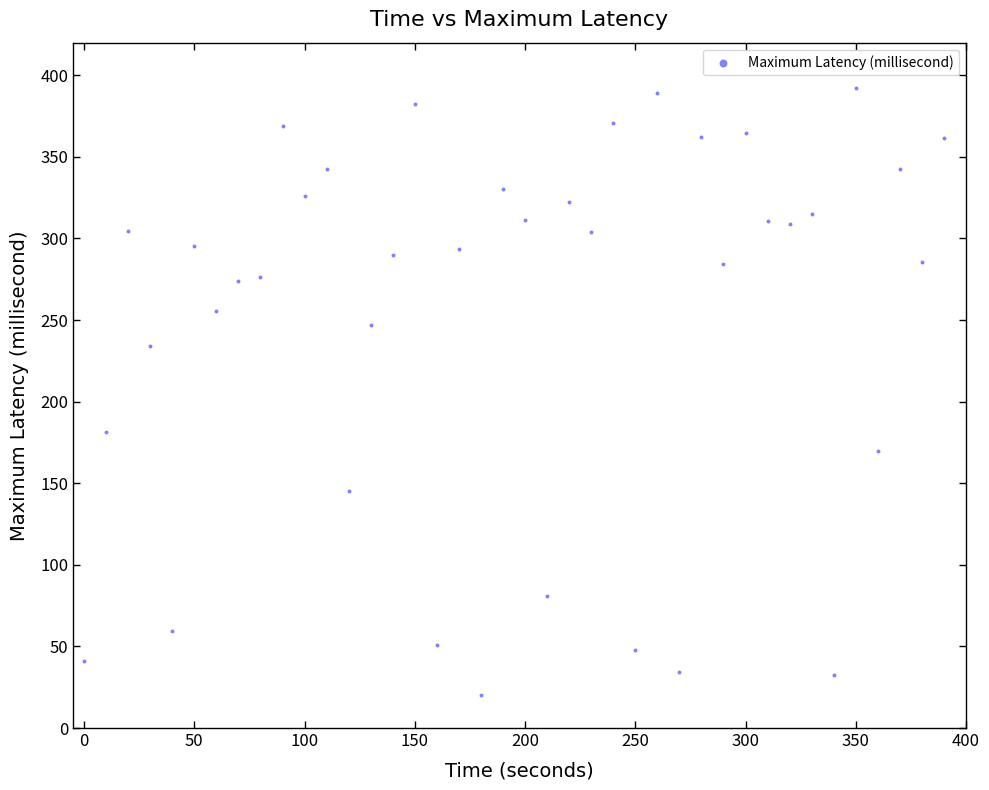

What is the range of X values (max minus min)?

390.0